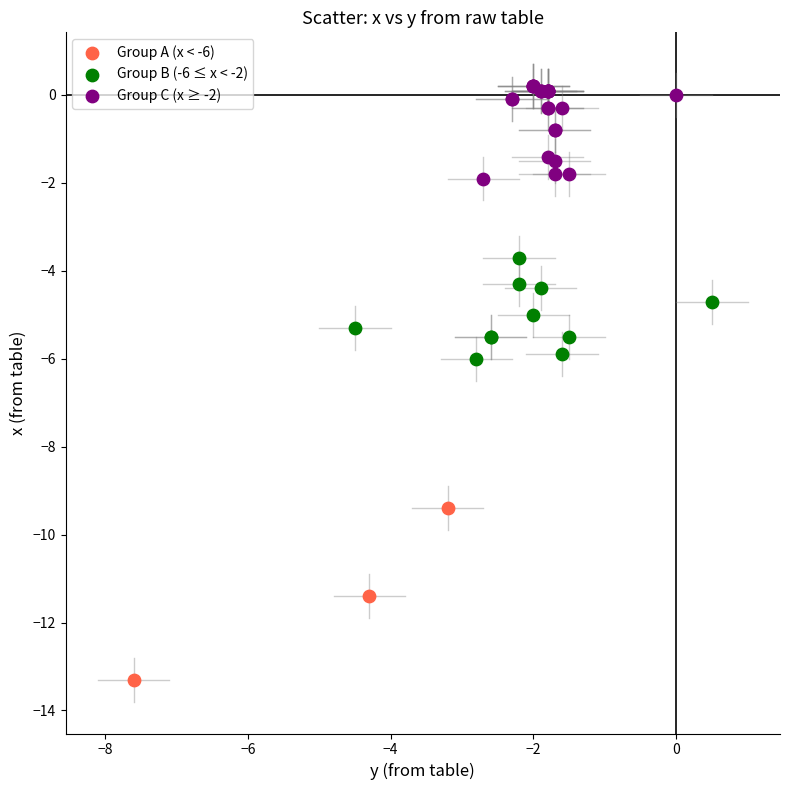

Which series reaches the minimum Y coordinate?

Group A (x < -6)